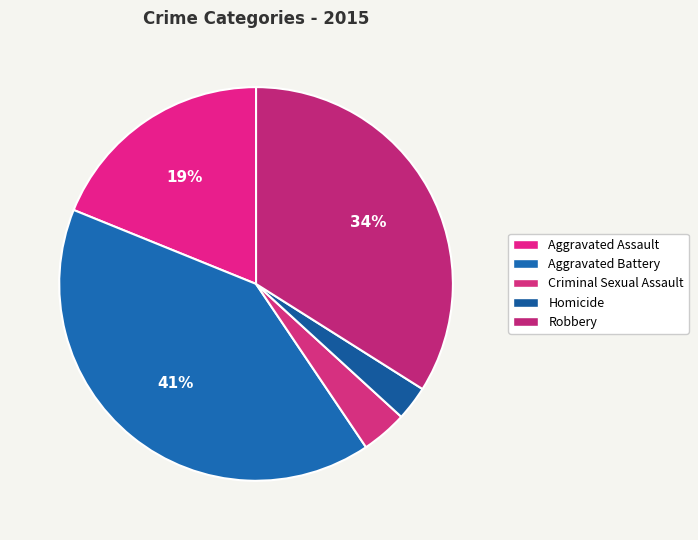

Combined, do Criminal Sexual Assault and Aggravated Battery account for over 50%?

No